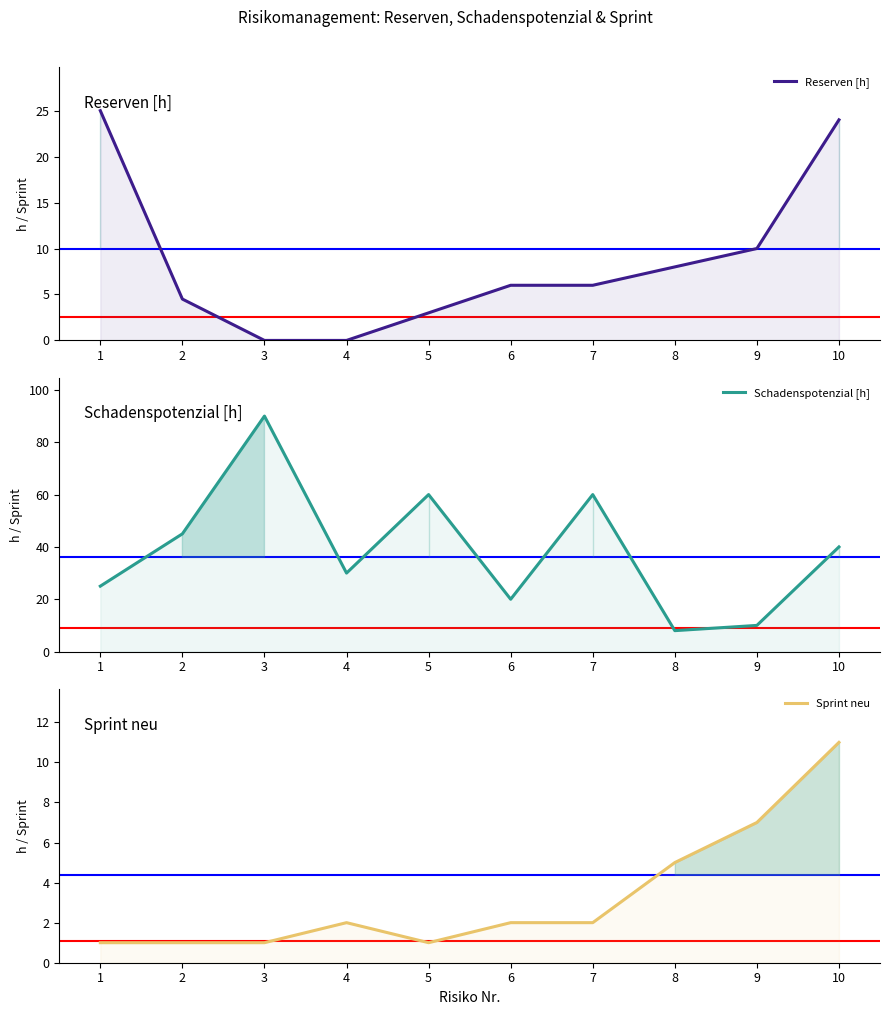

Where is Reserven [h] nearest to the value 12?

9